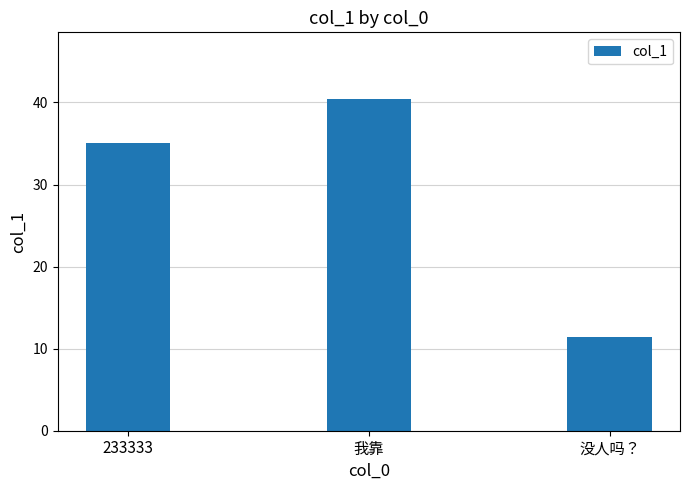

Count the number of data series in this chart.

1